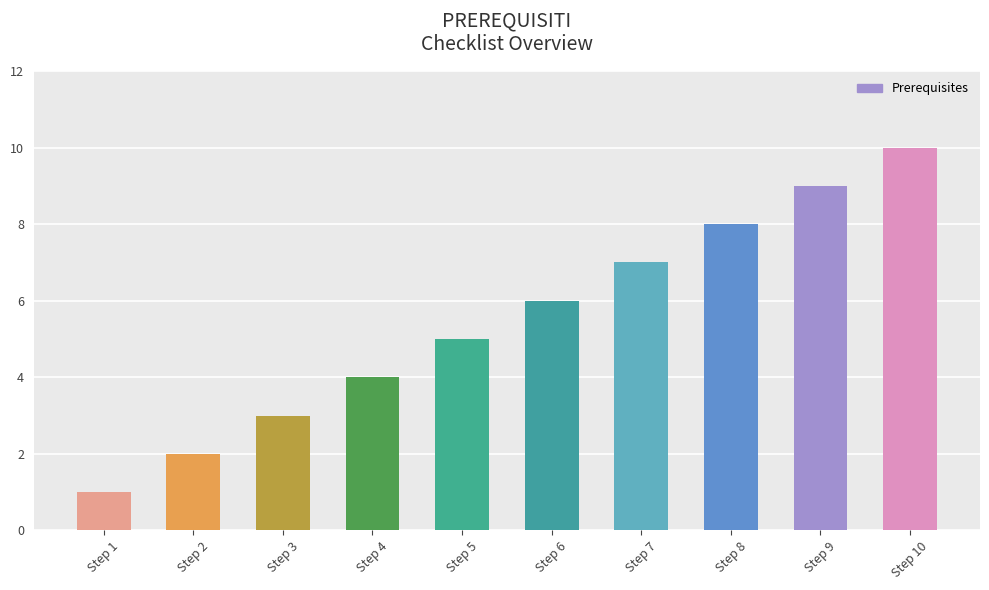

What is the sum of the values at Step 1 and Step 3?

4